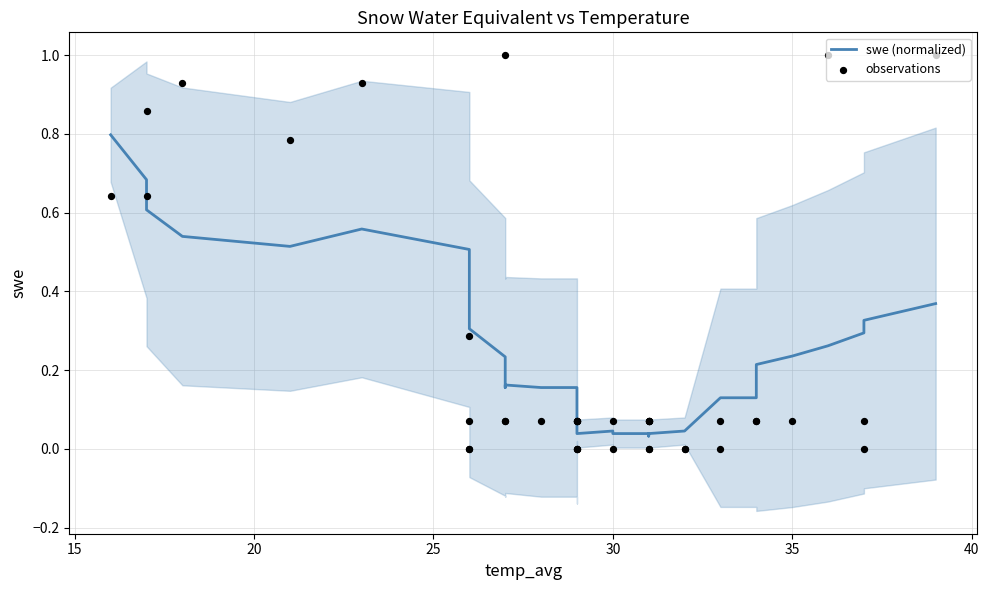

Which series has the largest Y range (max minus min)?

observations